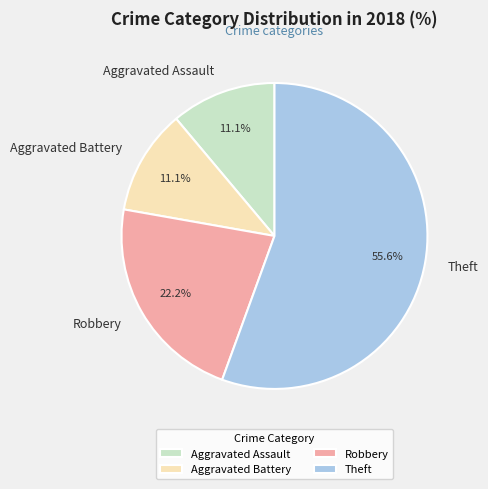

Approximately how many times larger is the value at Robbery compared to Aggravated Assault?

2.0